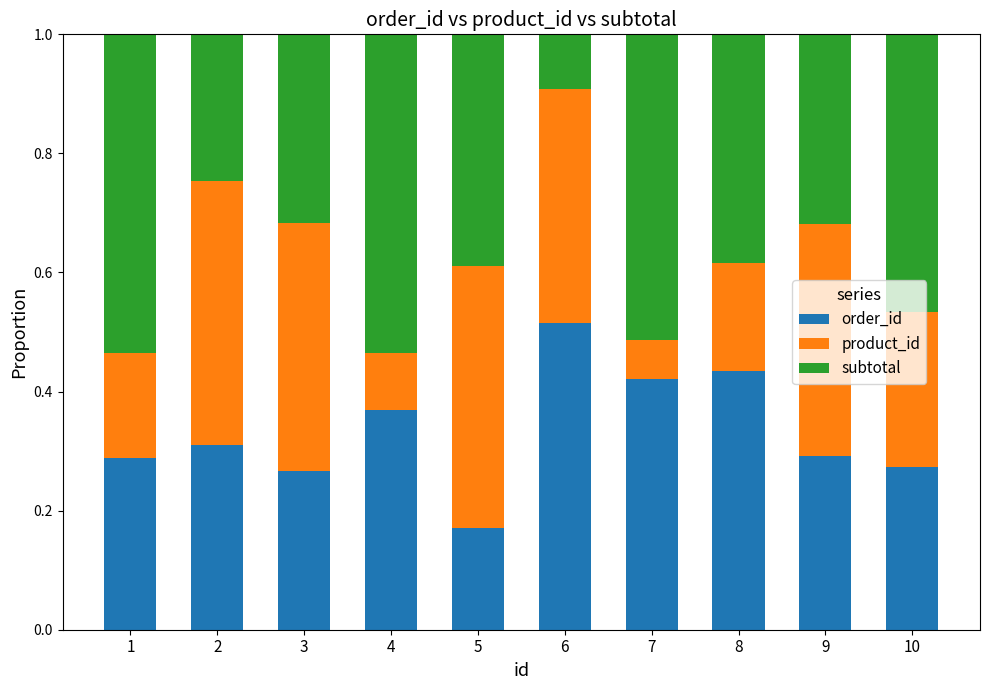

Is it true that order_id equals 0.3 at 1?

True